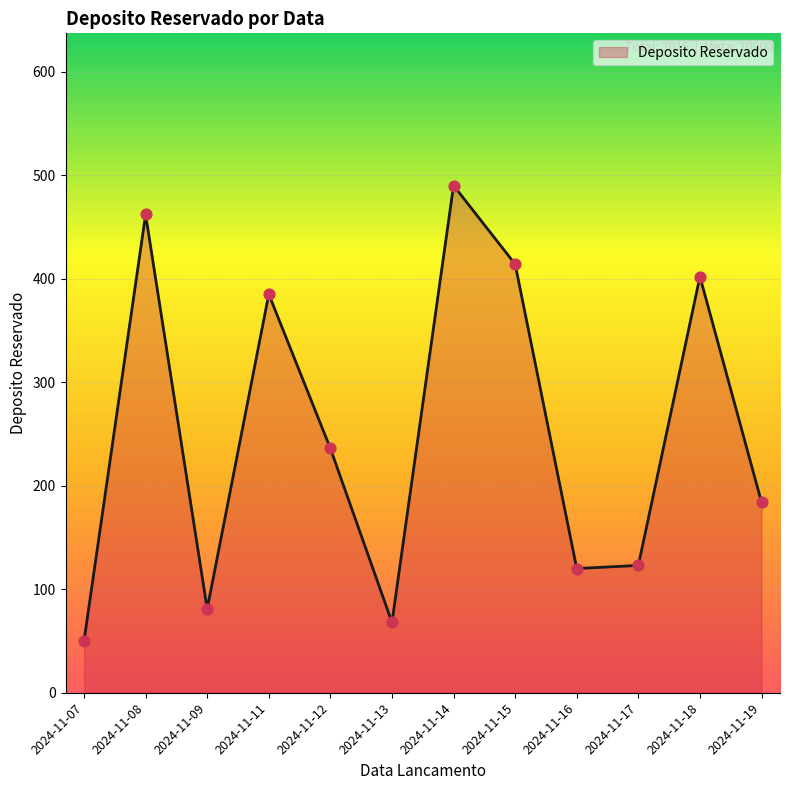

What is the change in value from 2024-11-09 to 2024-11-12?

+155